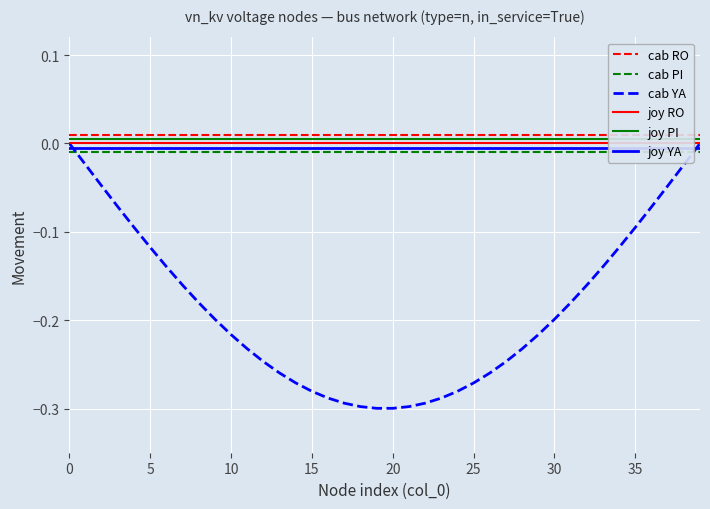

What is the sum of all joy PI values?

0.2